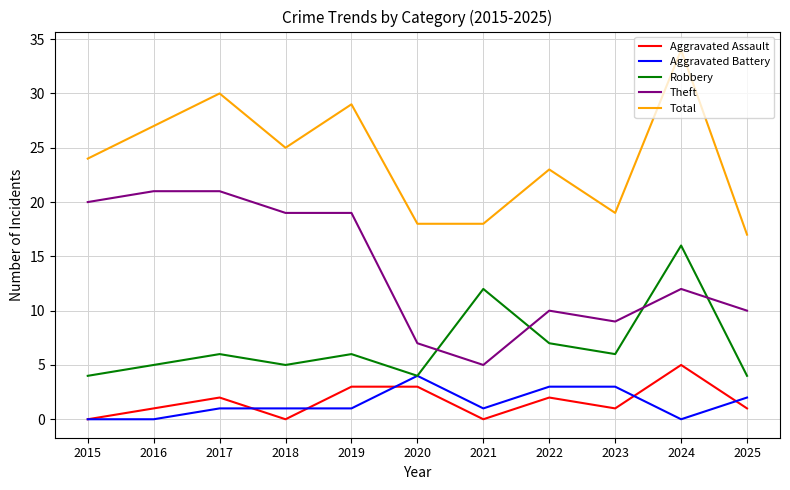

At which label is Total closest to 25?

2018